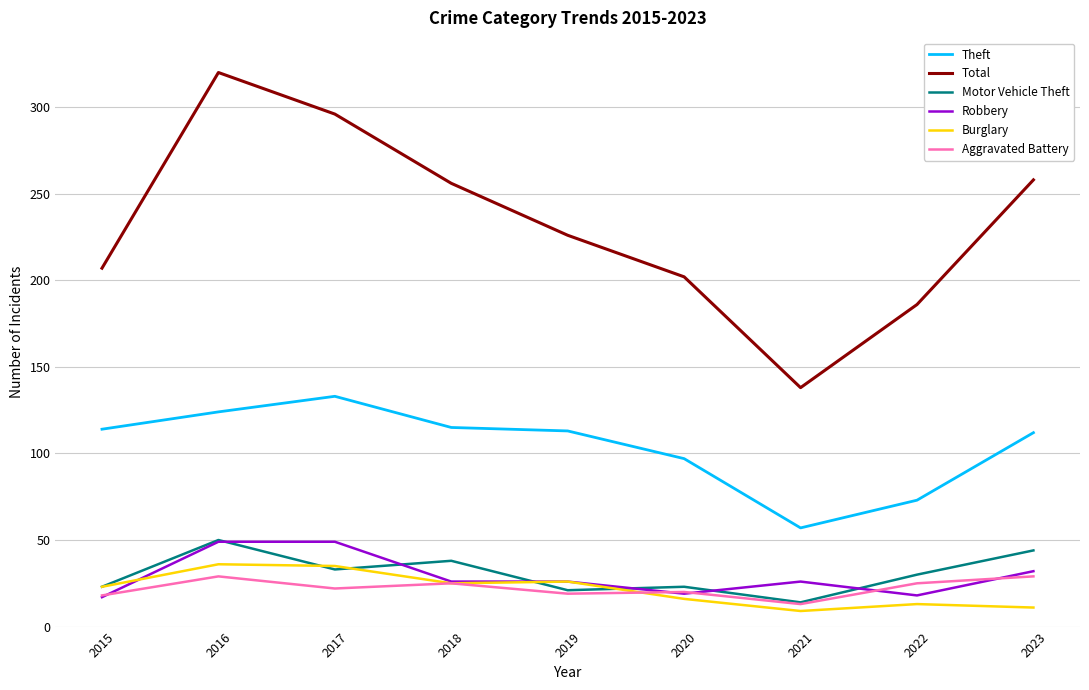

At which label does Theft reach its peak?

2017